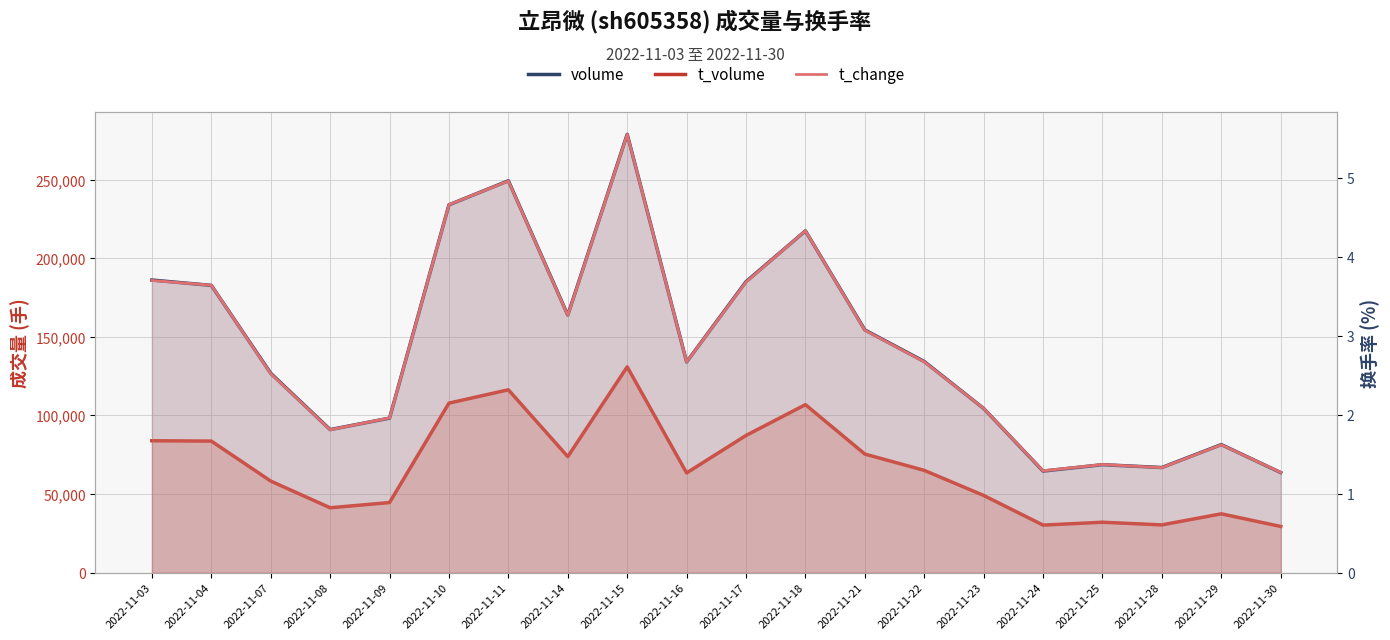

Is the value of volume at 2022-11-03 greater than the value of t_volume at 2022-11-15?

Yes